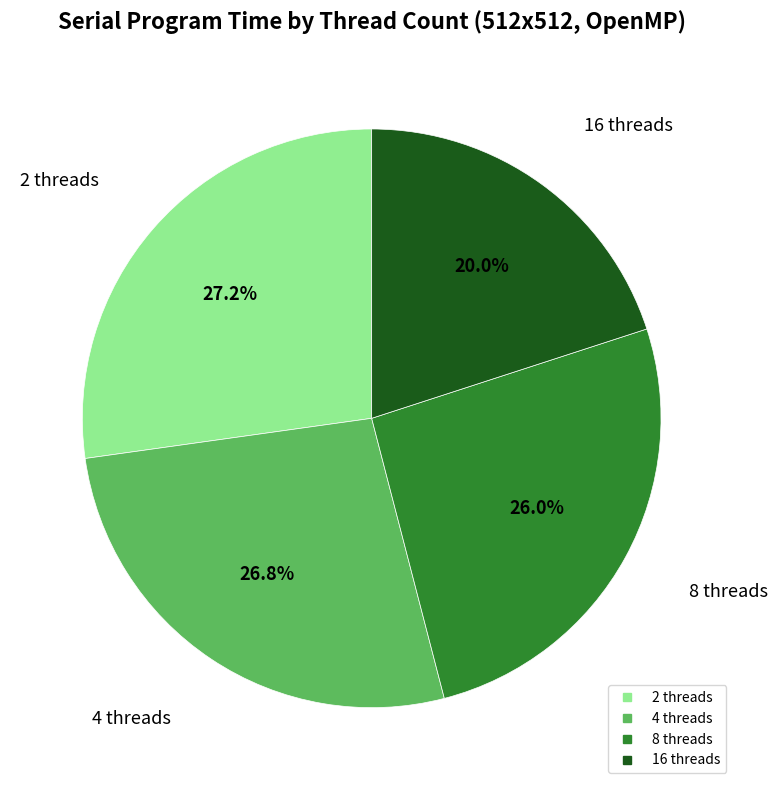

To the nearest percent, what is the difference between the largest and smallest slice percentages?

7%